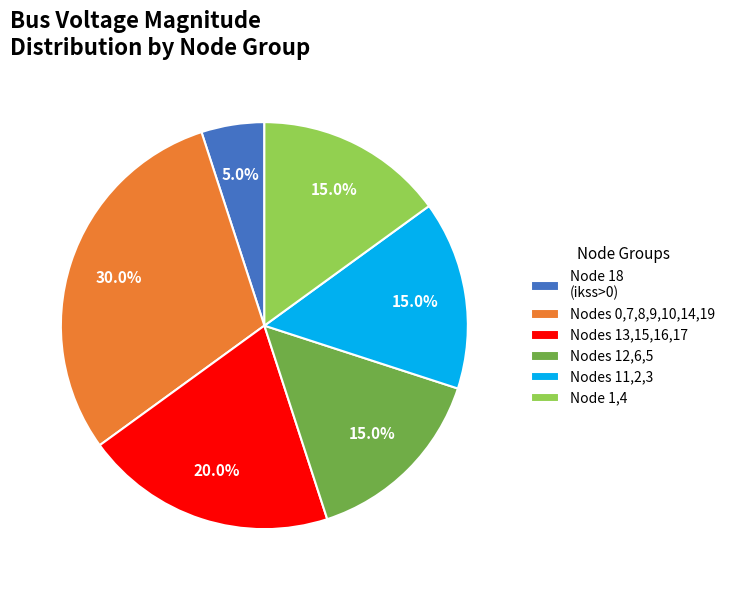

How many slices are in this pie chart?

6